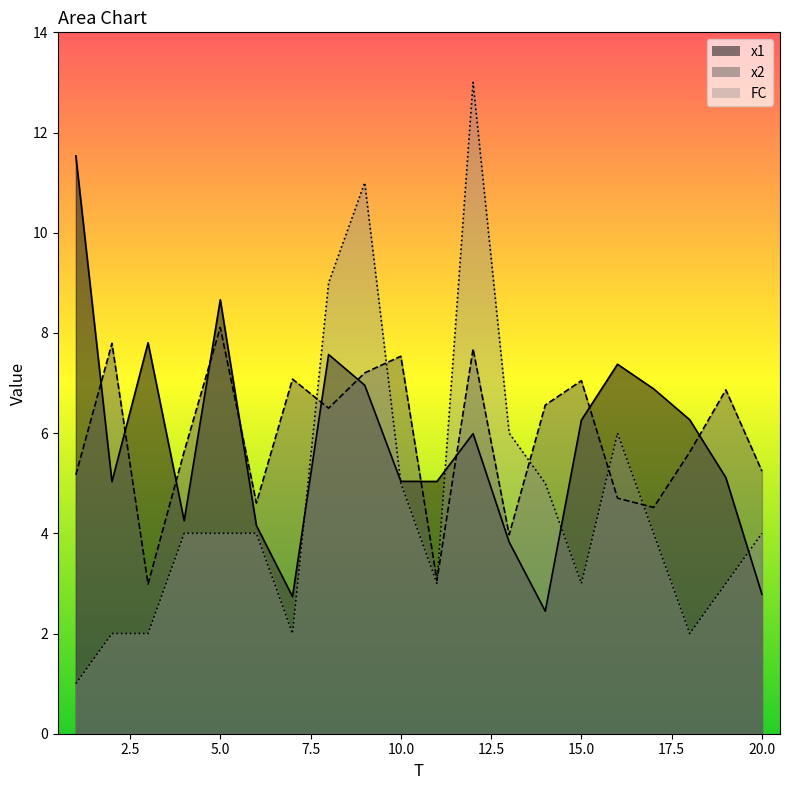

How many times do x1 and x2 cross each other?

11